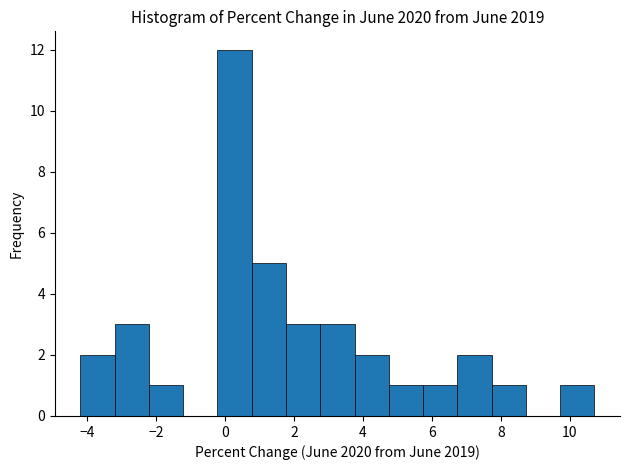

Reading left to right, transcribe this chart: for each bar, give the range it covers on the x-axis and its height. Neither the bar edges nor the heights are printed on the chart, so give them approximately, as read against the axes.

-4.2 to -3.2: 2
-3.2 to -2.2: 3
-2.2 to -1.2: 1
-1.2 to -0.2: 0
-0.2 to 0.8: 12
0.8 to 1.8: 5
1.8 to 2.8: 3
2.8 to 3.8: 3
3.8 to 4.8: 2
4.8 to 5.8: 1
5.8 to 6.8: 1
6.8 to 7.8: 2
7.8 to 8.8: 1
8.8 to 9.8: 0
9.8 to 10.8: 1